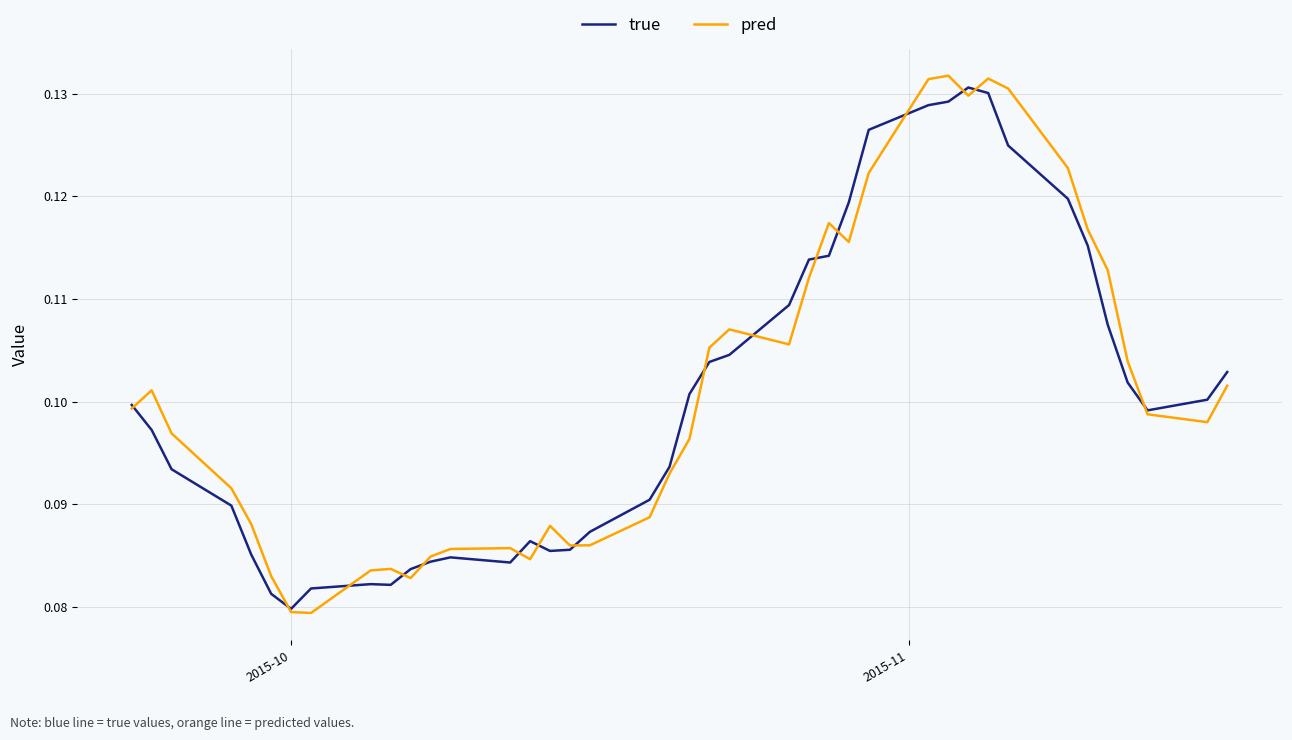

Which series has the widest spread of values?

pred